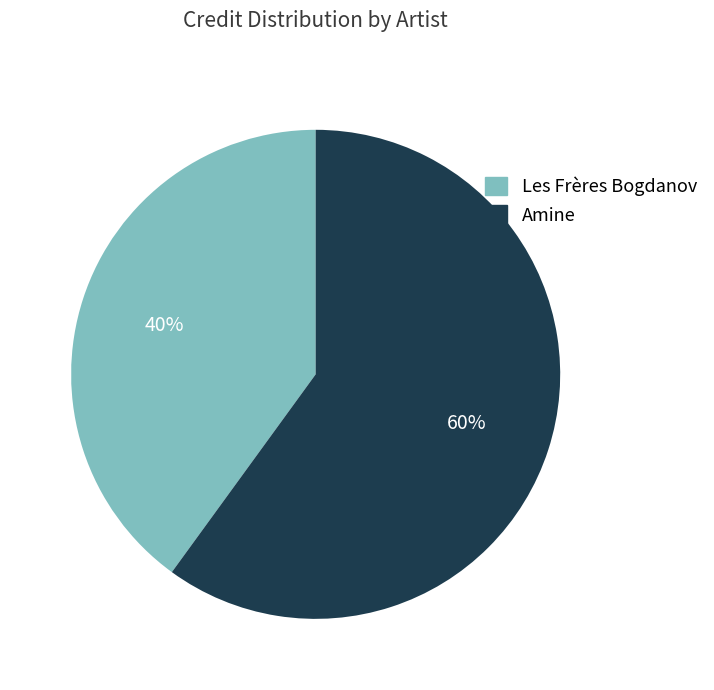

Combined, do Les Frères Bogdanov and Amine account for over 50%?

Yes